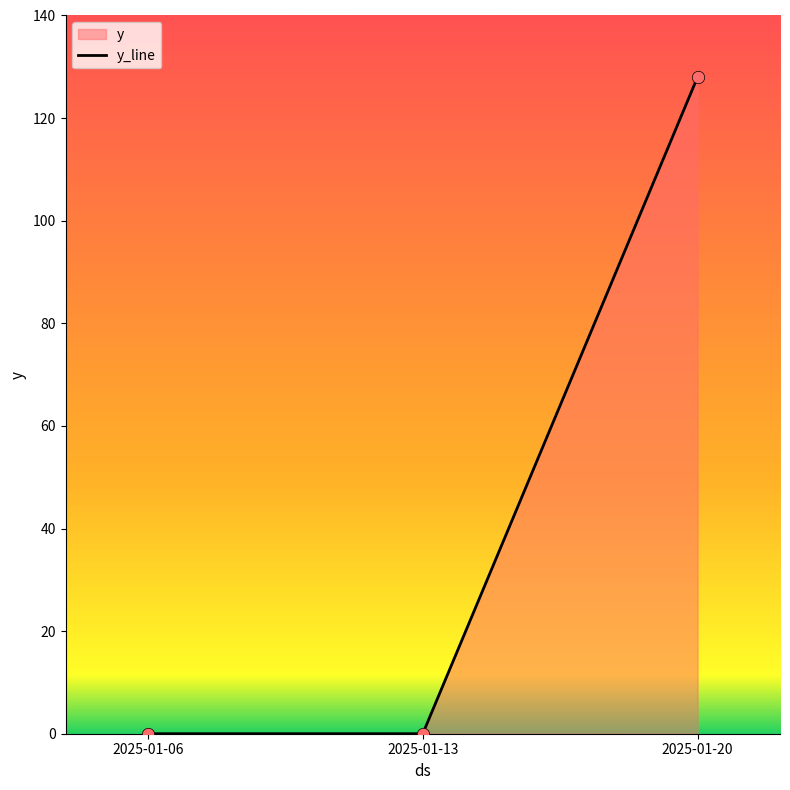

Which has a higher value, 2025-01-06 or 2025-01-20?

2025-01-20